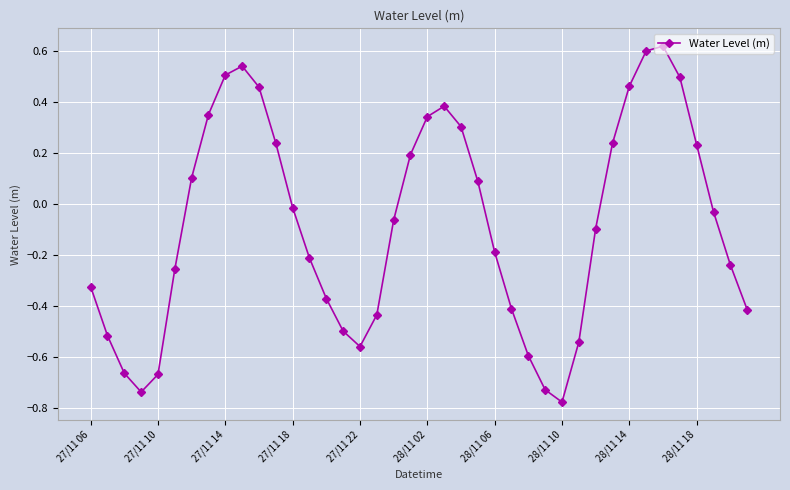

What is the sum of all values?

-3.1